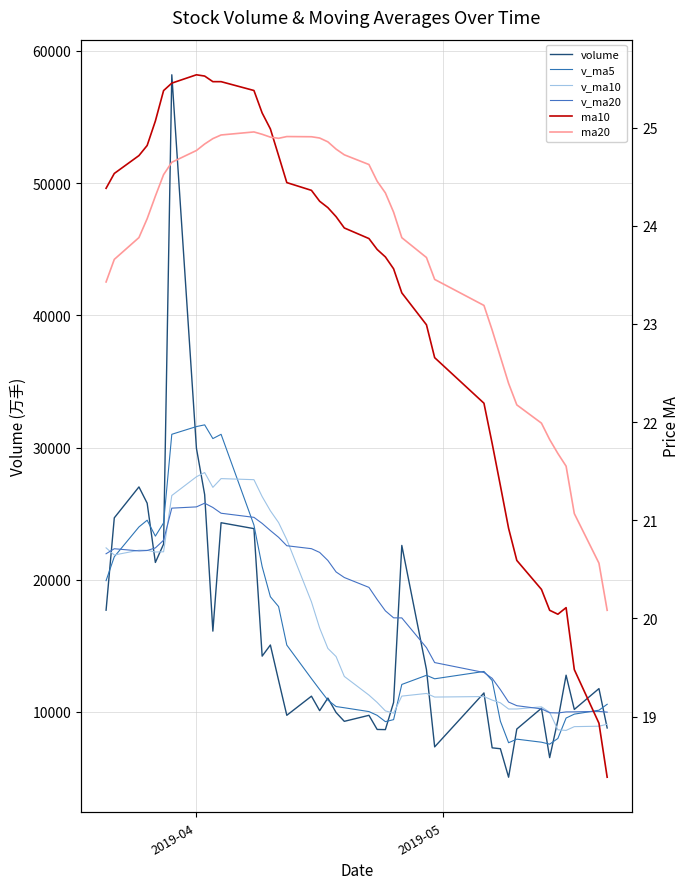

Does the chart have visible grid lines?

Yes